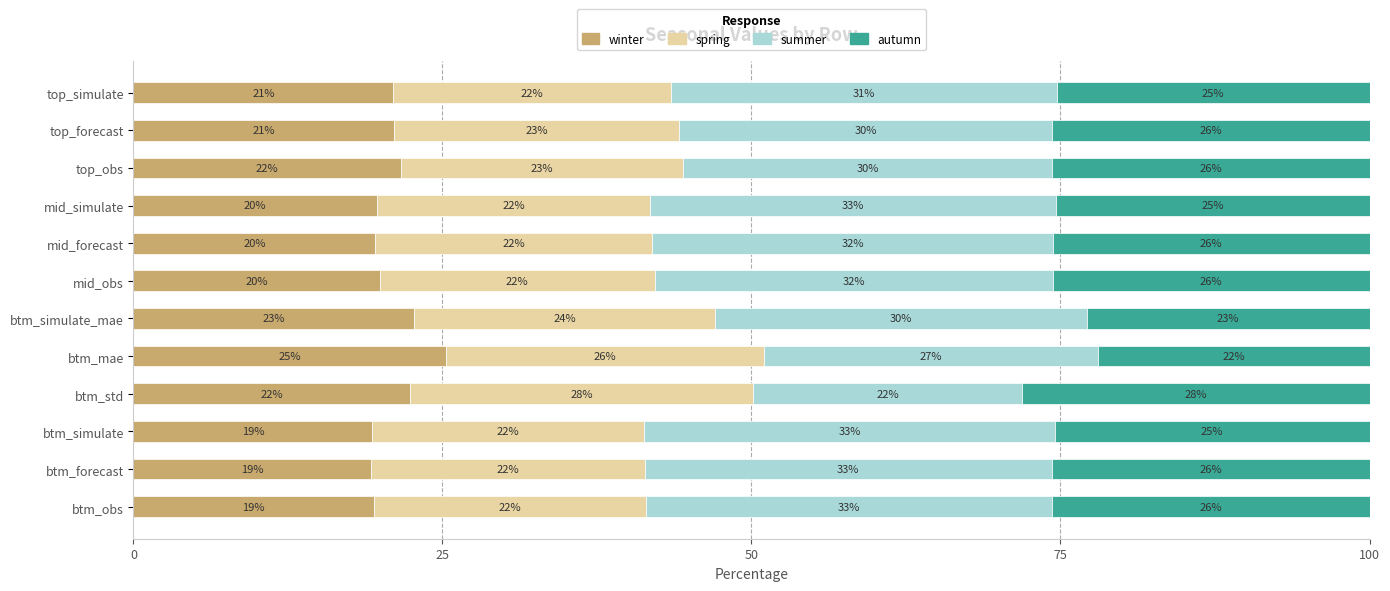

What is the total value across all series at top_forecast?

100.0